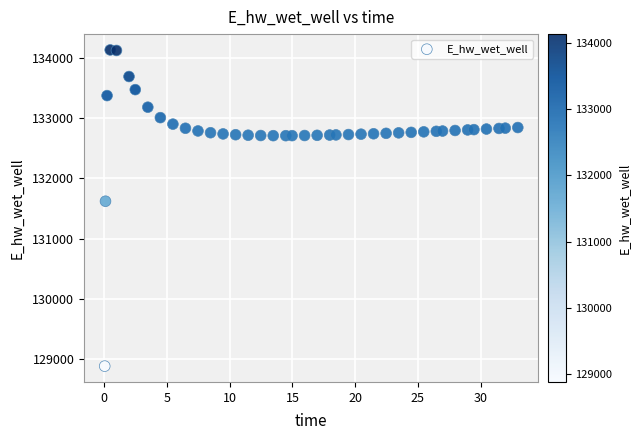

What Y value in the scatter plot is closest to 131506?

131619.4